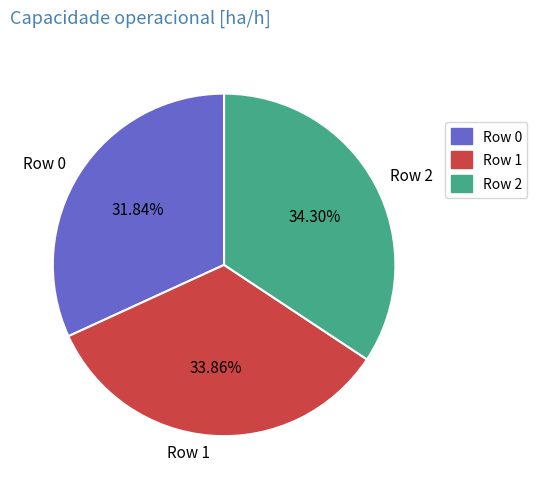

The Row 0 slice represents 32% of the pie. True or false?

True